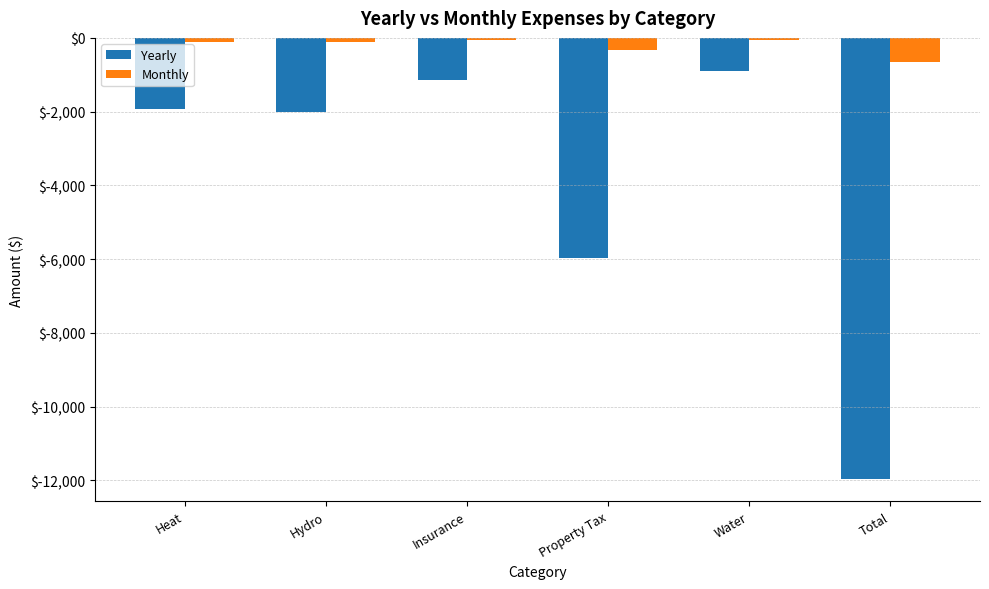

What is the label of the 1st bar from the left?

Heat